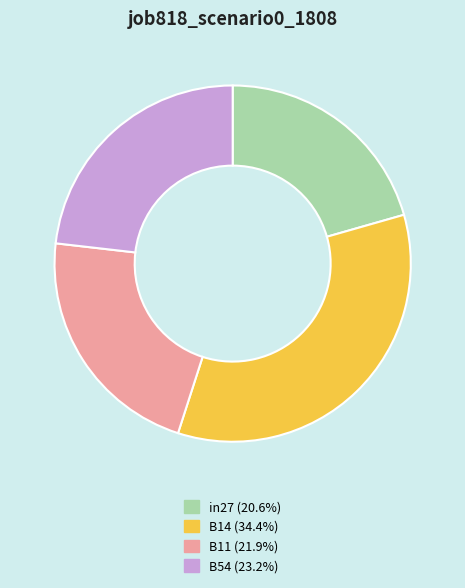

Is there a majority slice in this chart?

No